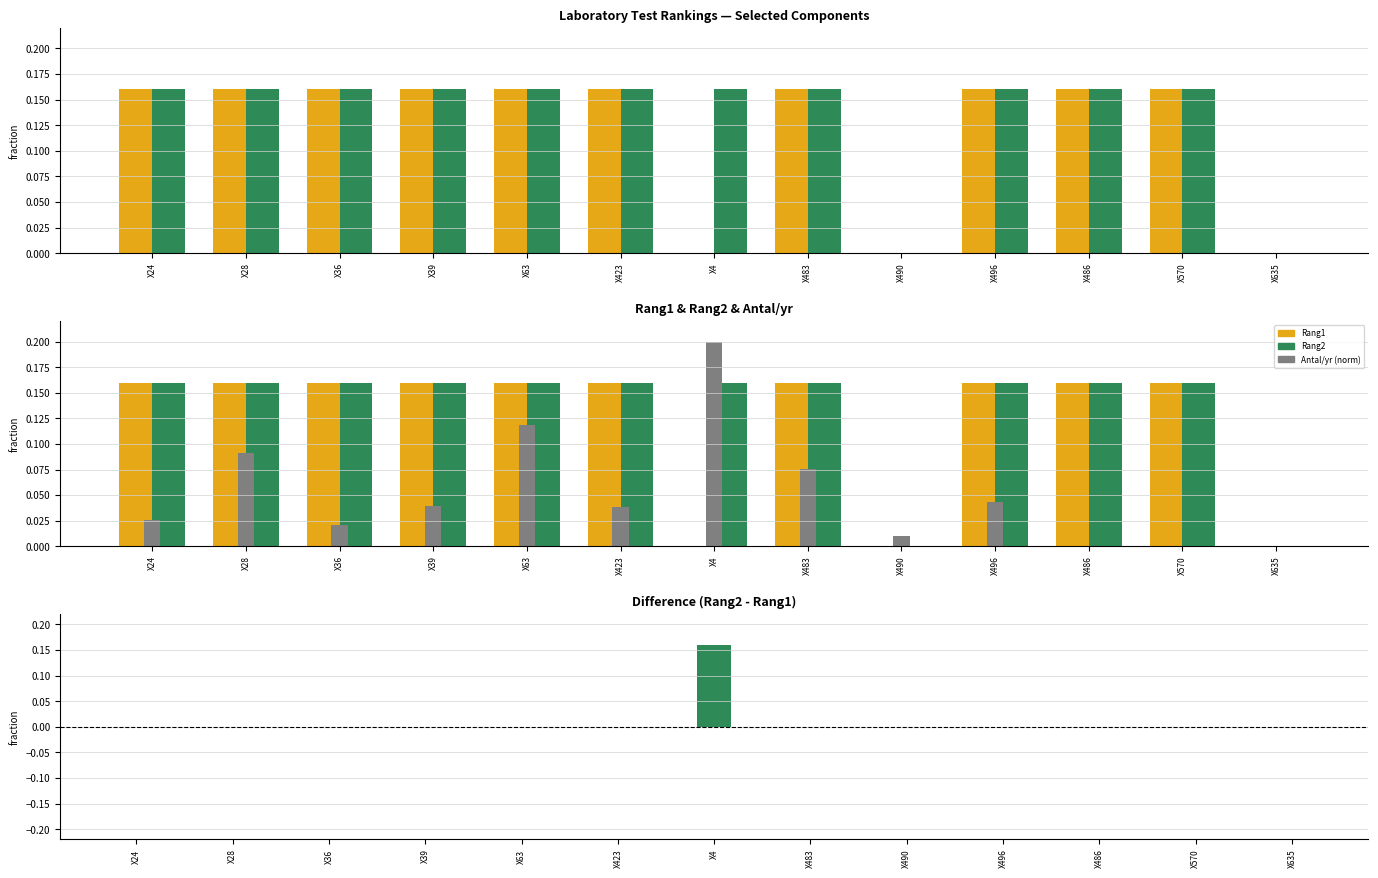

What is the spread (max minus min) of values at X36?

0.2